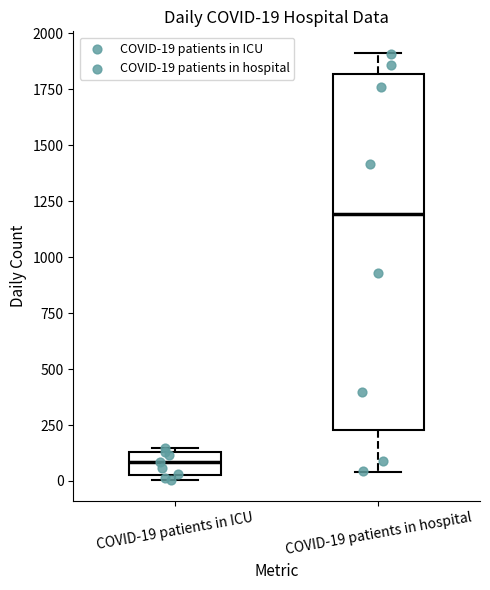

Which box is the tallest, from its lower edge to its upper edge?

COVID-19 patients in hospital